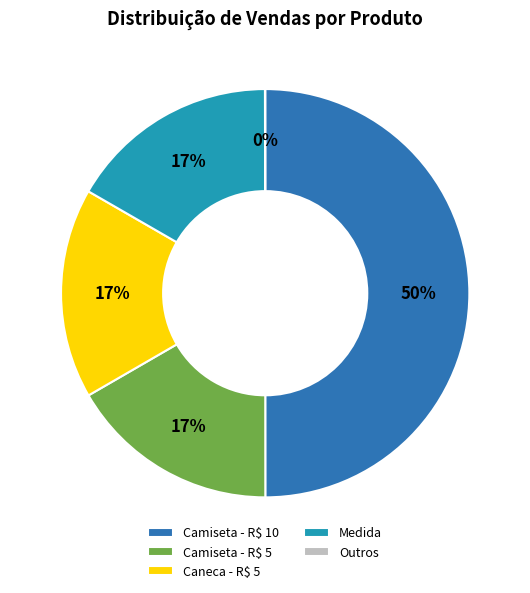

To the nearest percent, what percentage of the pie is Medida?

17%